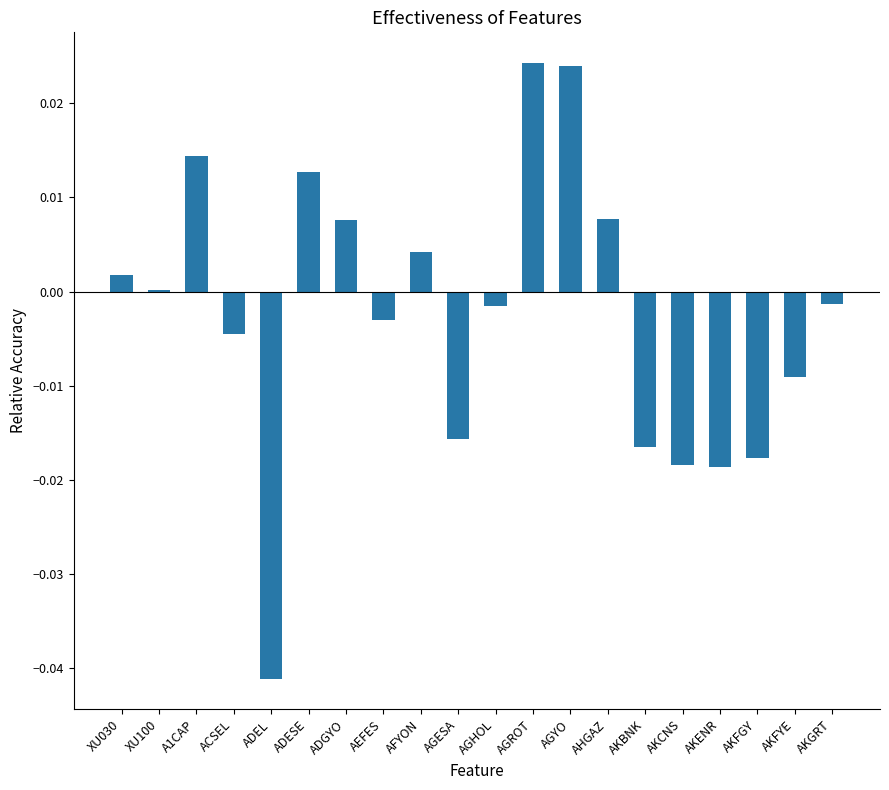

At which label does the data first exceed 0?

XU030